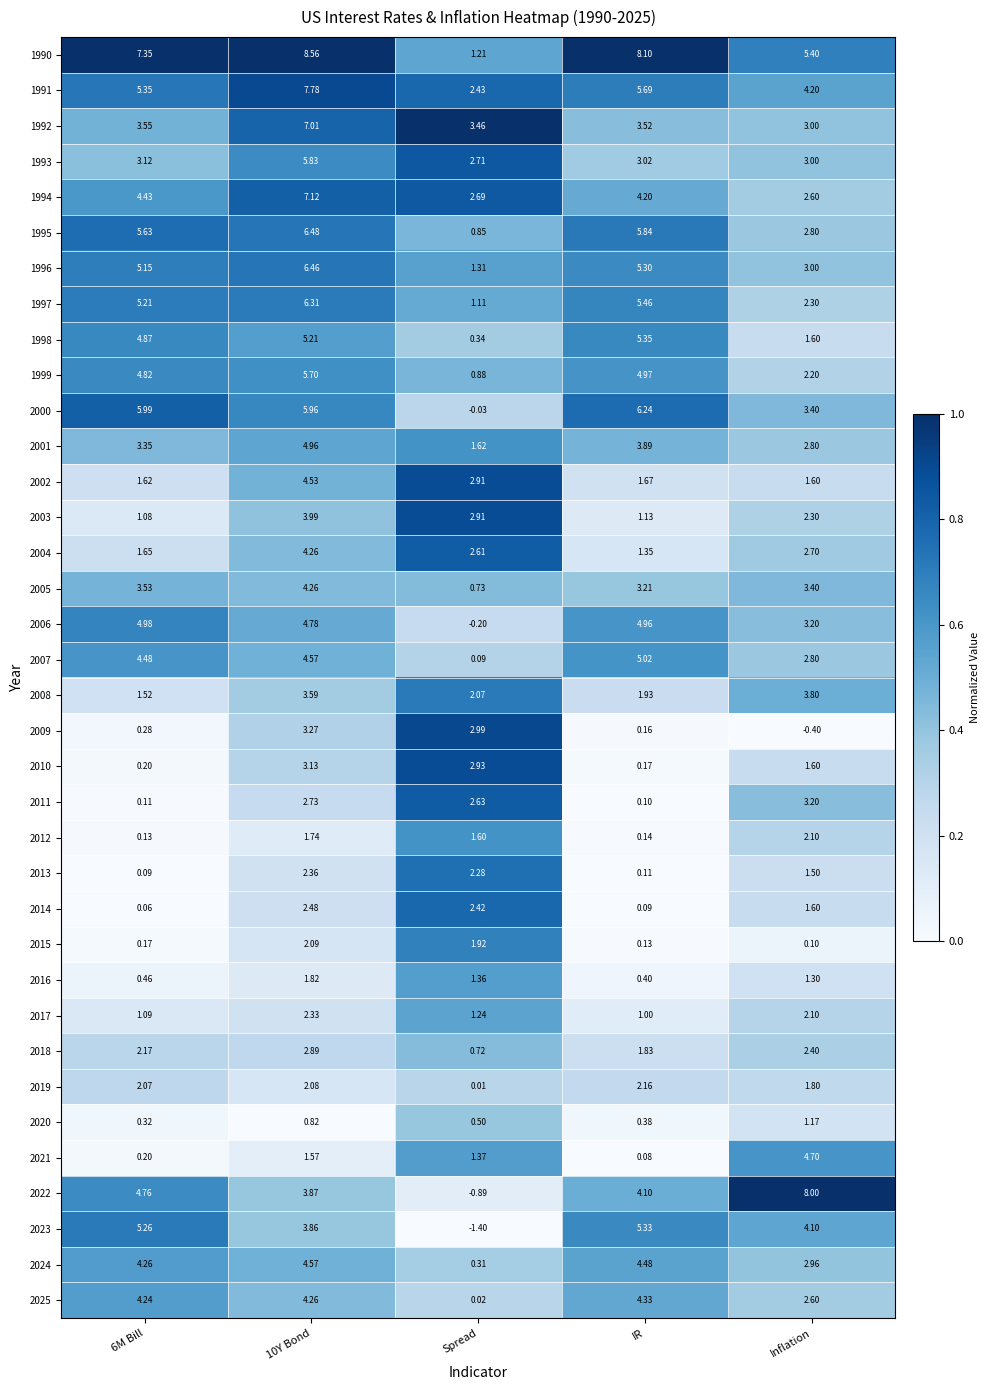

Which category has the lowest value across all series?

Spread